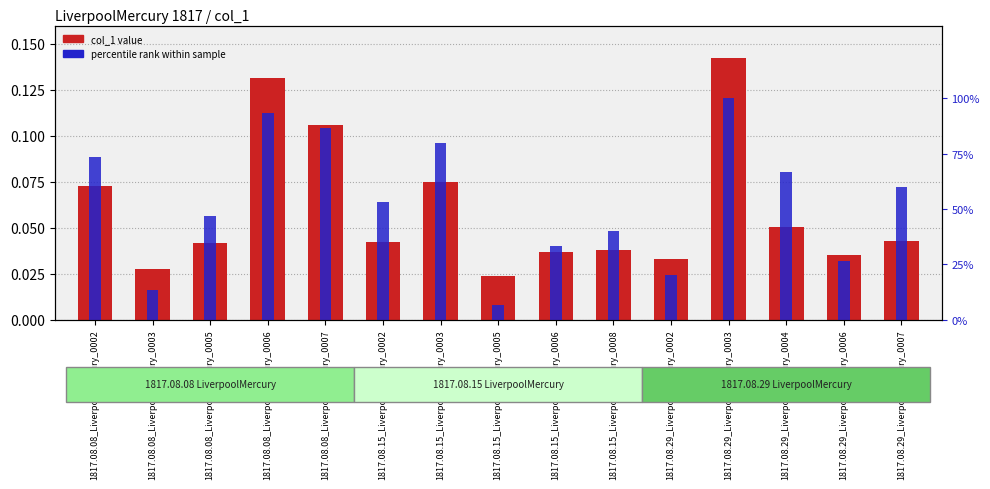

Between 1817.08.15_LiverpoolMercury_0008 and 1817.08.29_LiverpoolMercury_0003, which is larger?

1817.08.29_LiverpoolMercury_0003